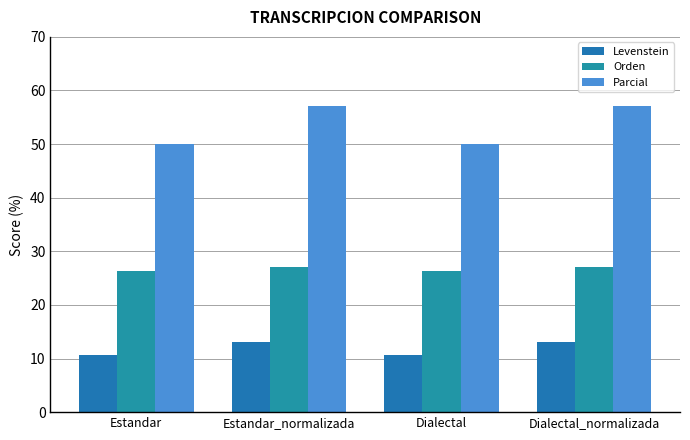

Which series has the largest range (max minus min)?

Parcial